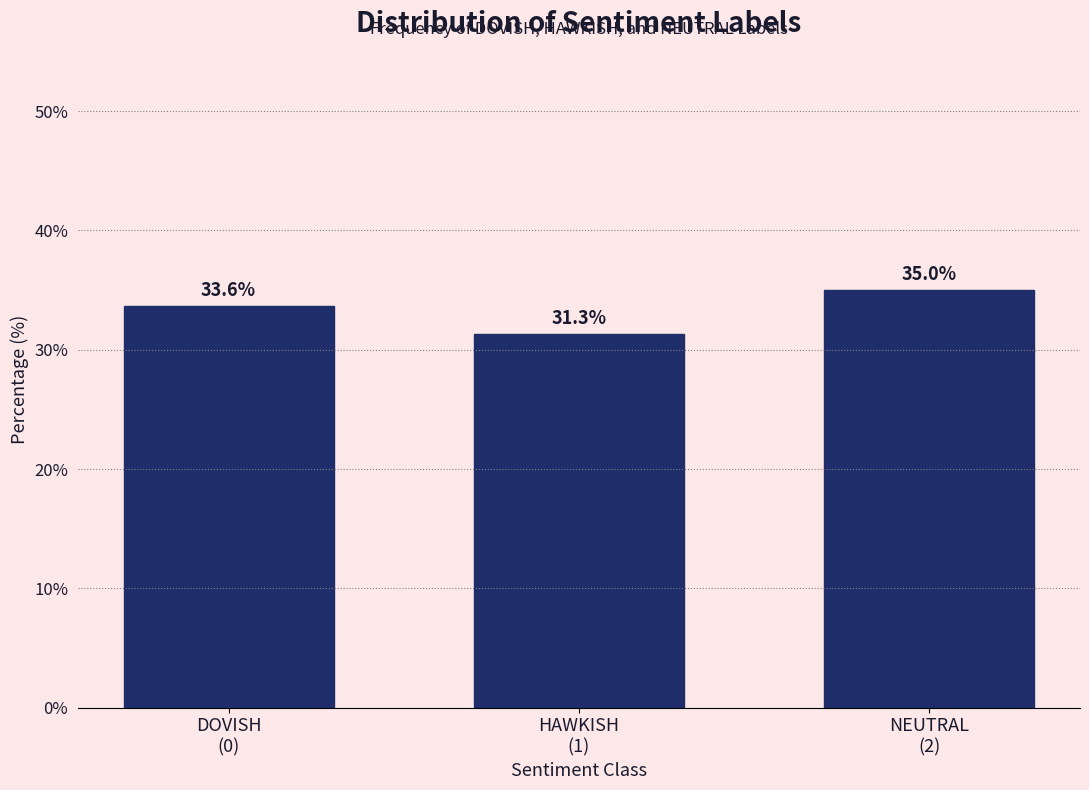

Reading left to right, extract all data points from this chart.

33.6	31.3	35.0